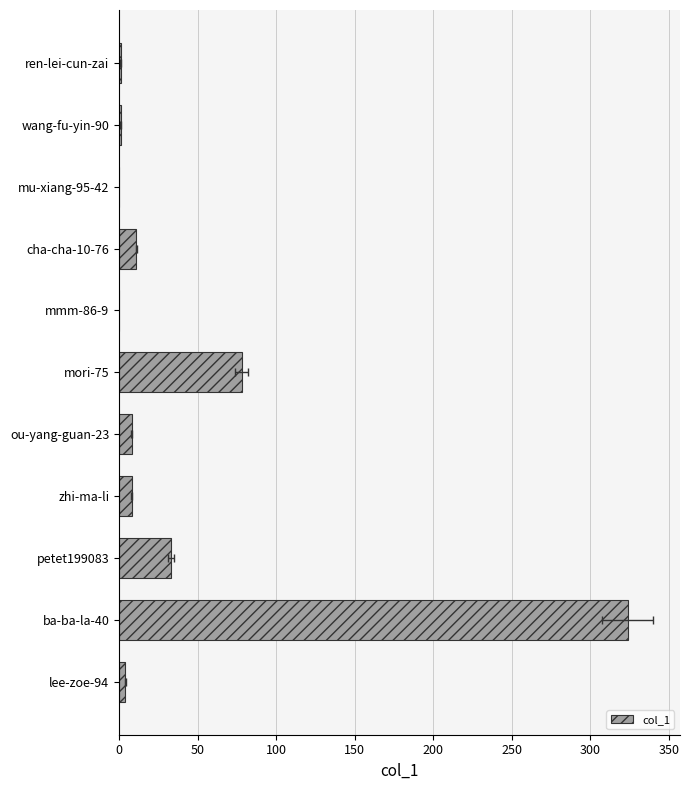

What is the sum of all values?

468